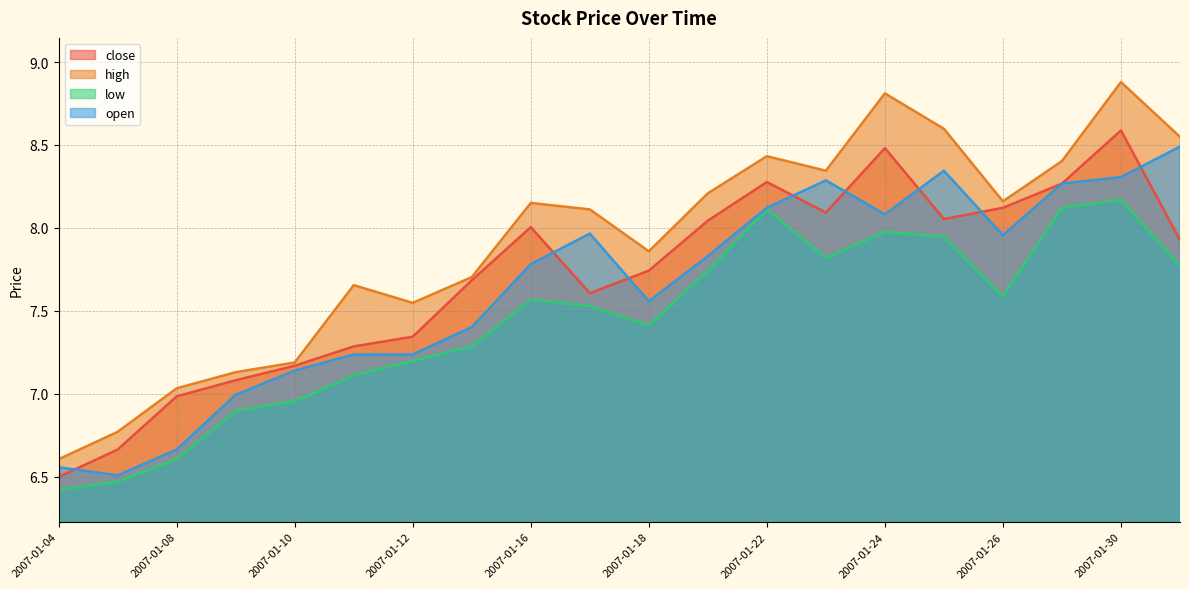

The value of low at 2007-01-05 is 9.2. True or false?

False